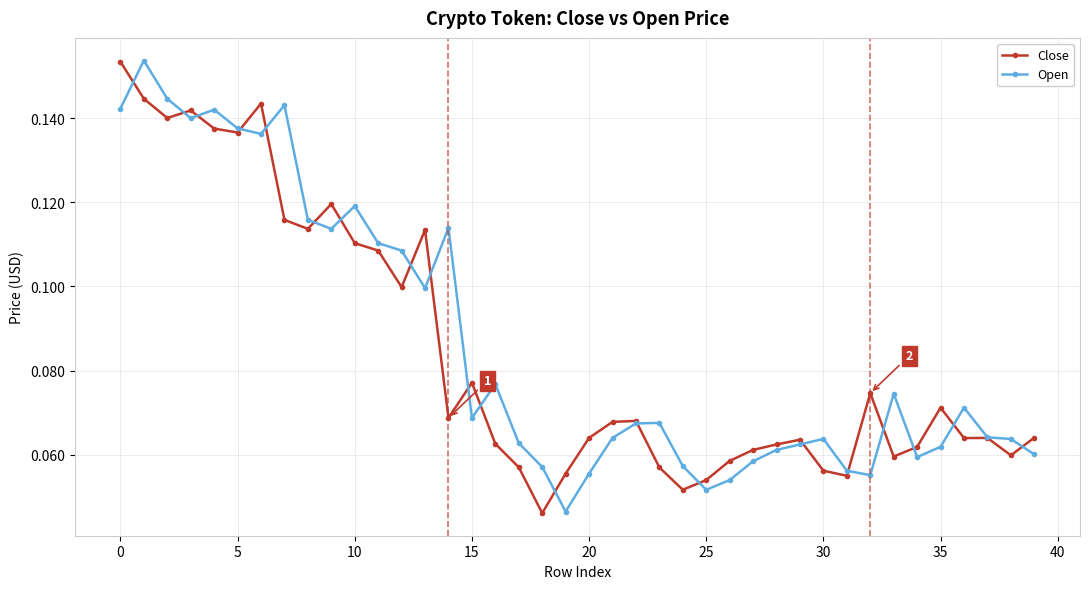

How many Open values are between 0 and 1?

40